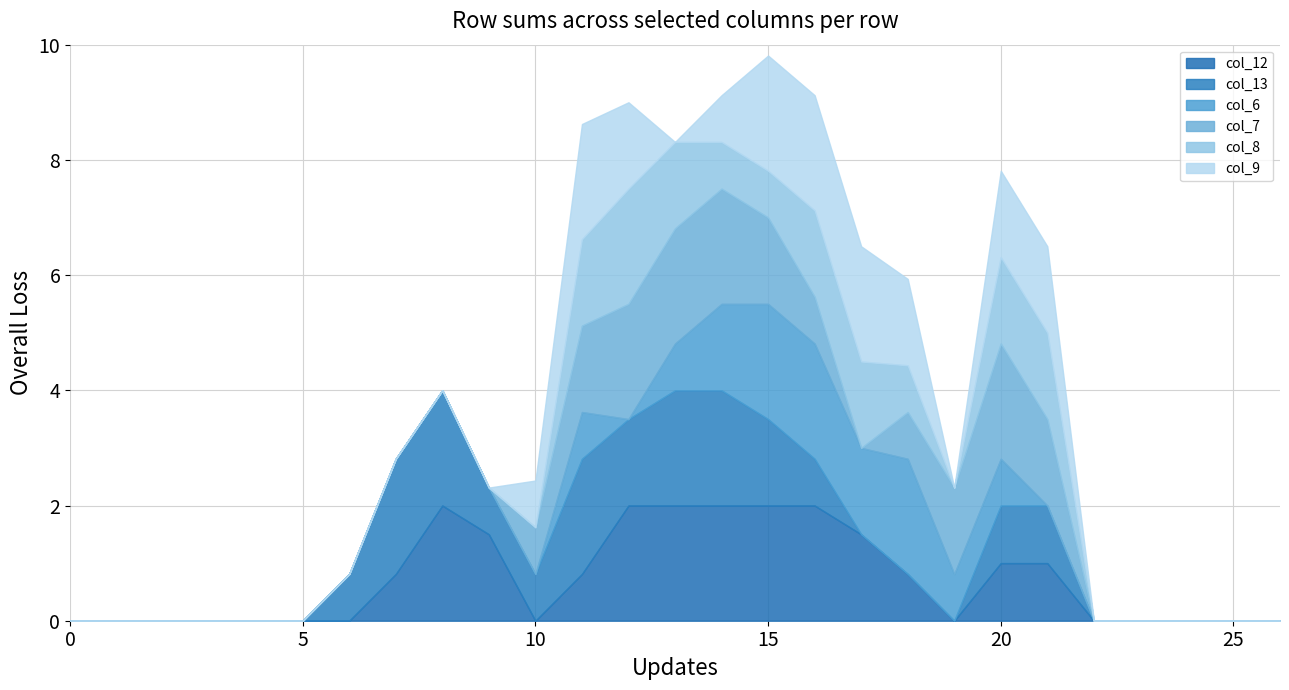

How many interior local valleys does the col_6 series have?

2